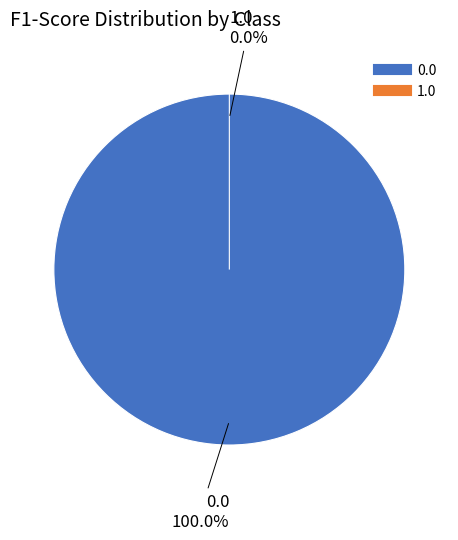

What portion of the pie excludes 1.0?

100.0%